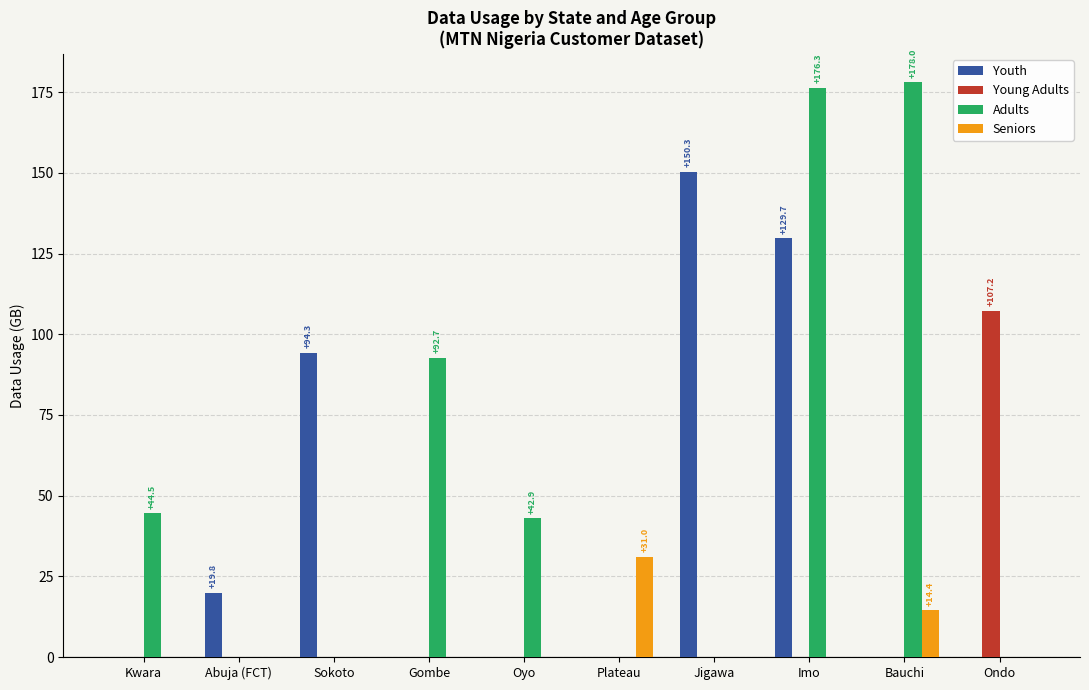

At which label is Seniors closest to 15?

Bauchi